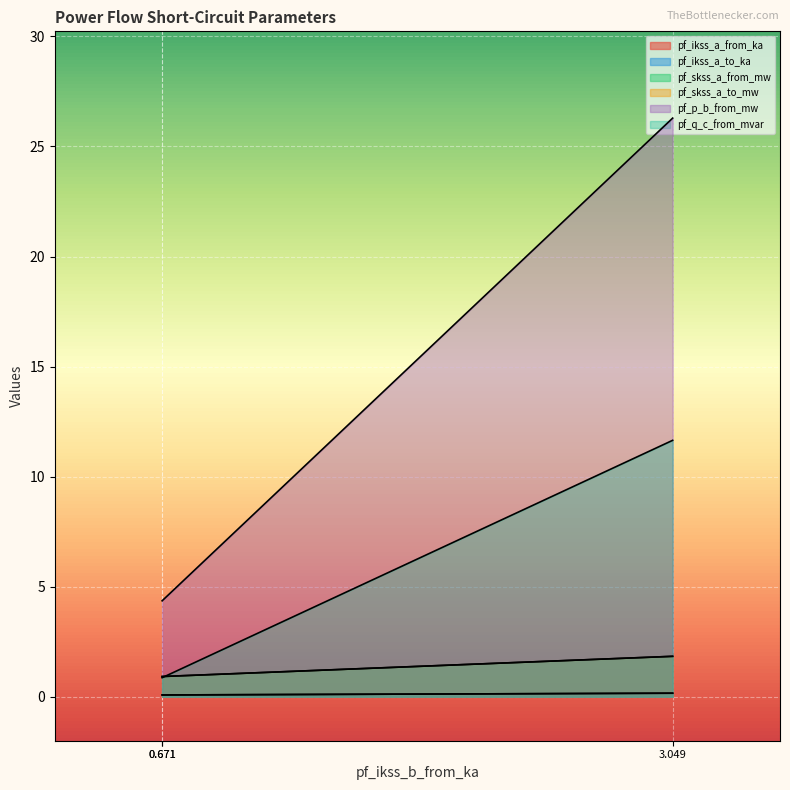

What is the sum of all pf_skss_a_to_mw values?

3.7